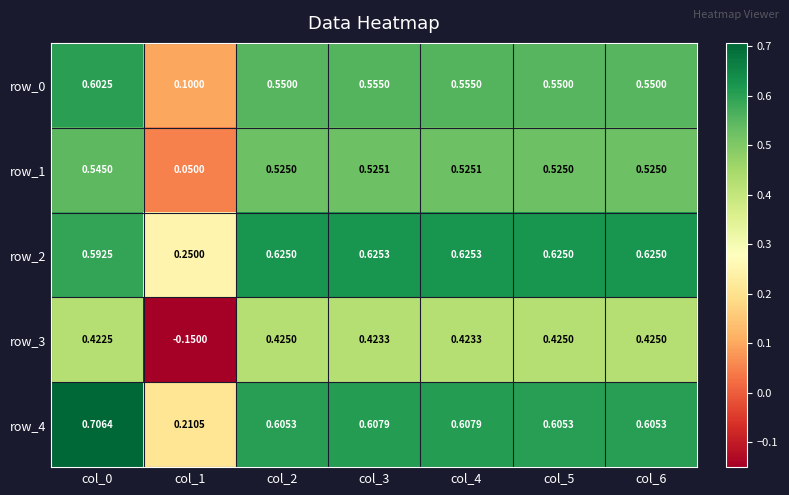

Is the value of row_0 at col_0 greater than the value of row_2 at col_1?

Yes